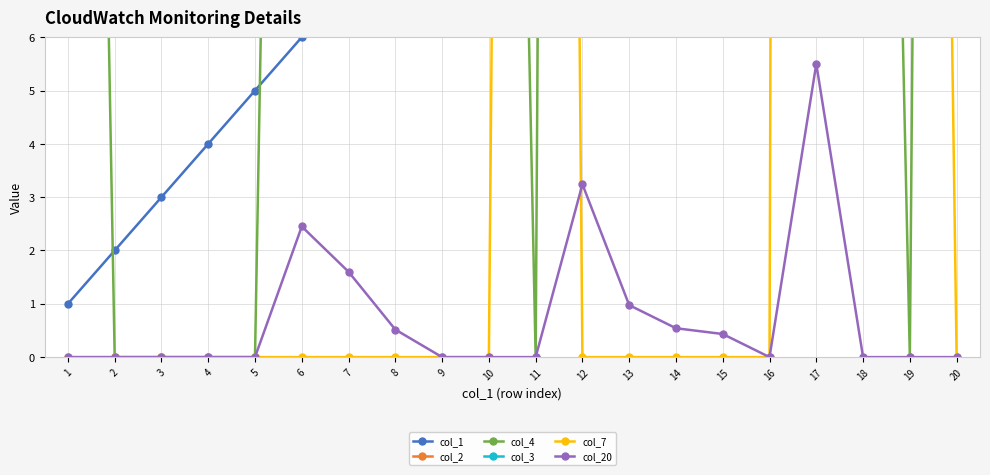

Reading right to left, transcribe all the data shown in this chart.

col_1: 20=20.0	19=19.0	18=18.0	17=17.0	16=16.0	15=15.0	14=14.0	13=13.0	12=12.0	11=11.0	10=10.0	9=9.0	8=8.0	7=7.0	6=6.0	5=5.0	4=4.0	3=3.0	2=2.0	1=1.0
col_2: 20=533.0	19=408.0	18=387.0	17=369.0	16=372.0	15=385.0	14=429.0	13=729.0	12=571.0	11=399.0	10=347.0	9=623.0	8=658.0	7=779.0	6=772.0	5=718.0	4=732.0	3=633.0	2=569.0	1=976.0
col_4: 20=107.0	19=0.0	18=40.0	17=144.0	16=327.0	15=333.0	14=364.0	13=612.0	12=139.0	11=0.0	10=42.0	9=73.0	8=145.0	7=191.0	6=49.0	5=0.0	4=0.0	3=0.0	2=0.0	1=48.0
col_3: 20=623.0	19=623.0	18=685.0	17=877.0	16=1171.0	15=1171.0	14=1119.0	13=1054.0	12=937.0	11=548.0	10=648.0	9=648.0	8=648.0	7=586.0	6=394.0	5=100.0	4=100.0	3=100.0	2=100.0	1=100.0
col_7: 20=0.0	19=62.0	18=192.0	17=294.0	16=0.0	15=0.0	14=0.0	13=0.0	12=0.0	11=100.0	10=0.0	9=0.0	8=0.0	7=0.0	6=0.0	5=0.0	4=0.0	3=0.0	2=0.0	1=0.0
col_20: 20=0.0	19=0.0	18=0.0	17=5.5	16=0.0	15=0.4	14=0.5	13=1.0	12=3.2	11=0.0	10=0.0	9=0.0	8=0.5	7=1.6	6=2.5	5=0.0	4=0.0	3=0.0	2=0.0	1=0.0